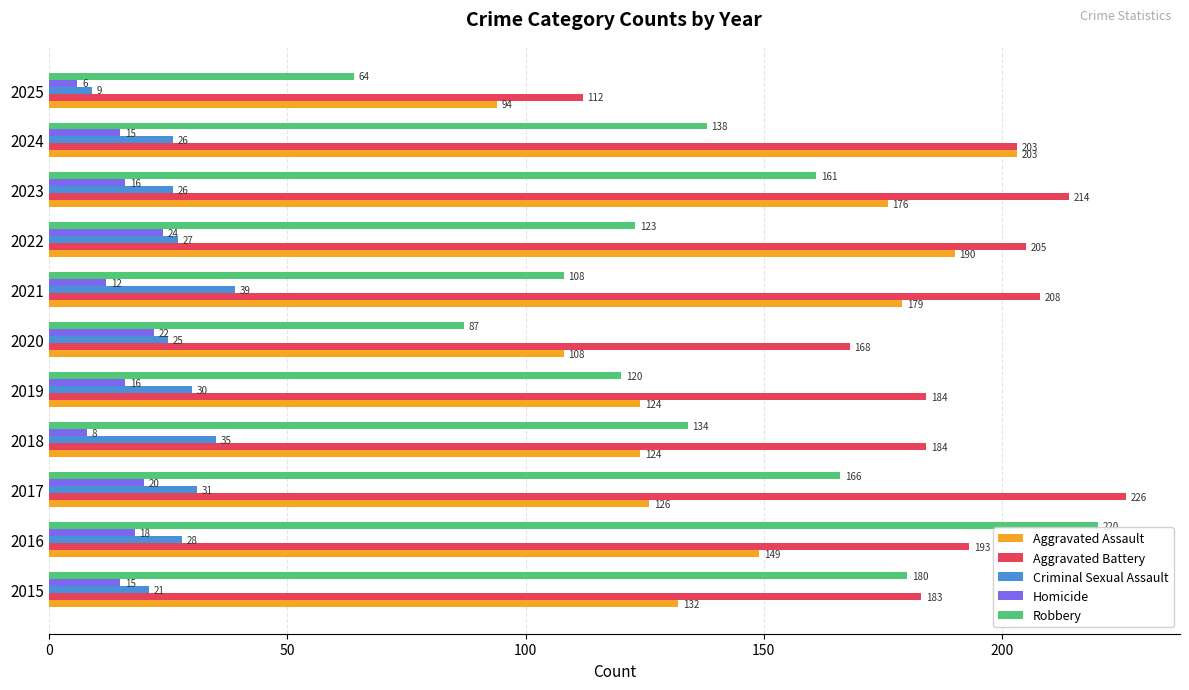

What value does the Robbery series have at 2015?

180